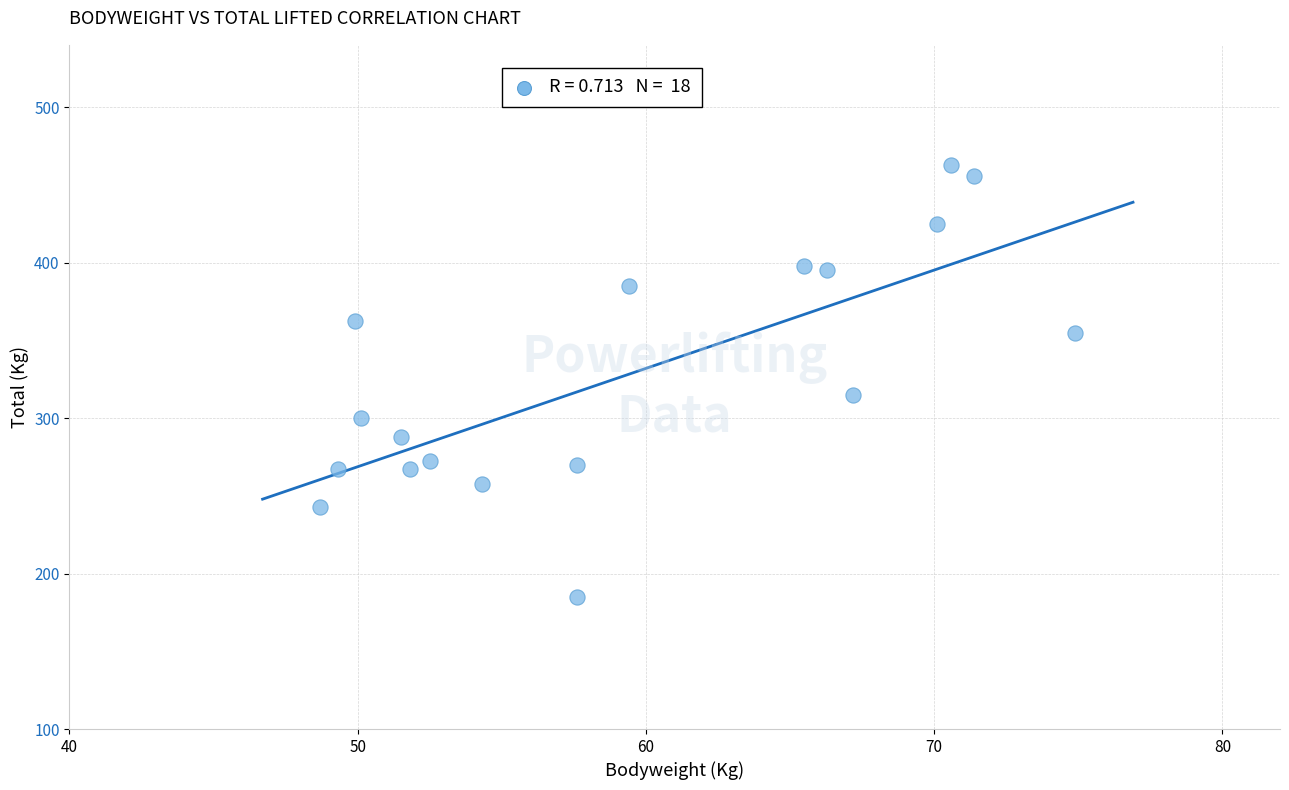

What is the range of X values (max minus min)?

26.2